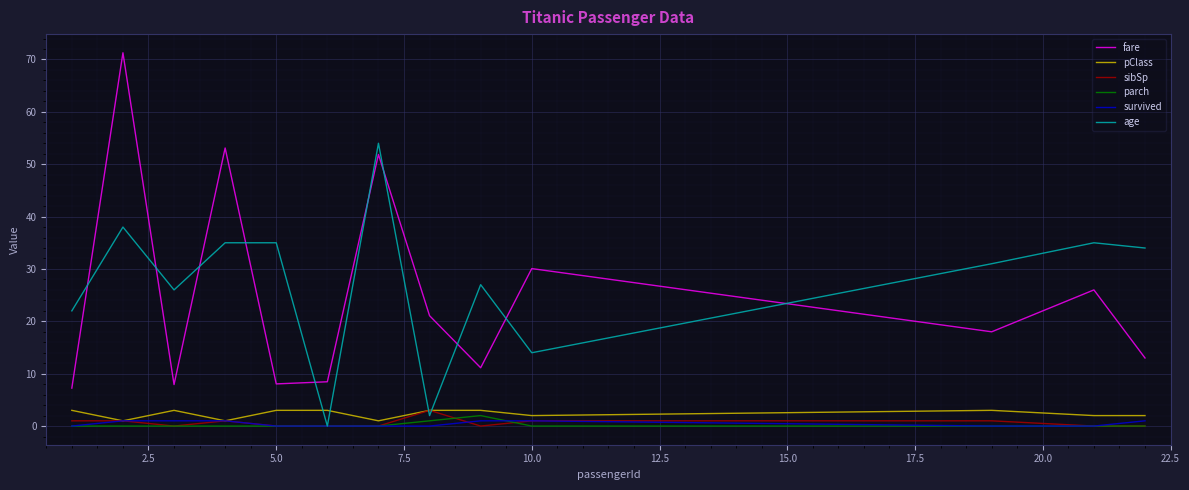

How many lines are shown in the chart?

6